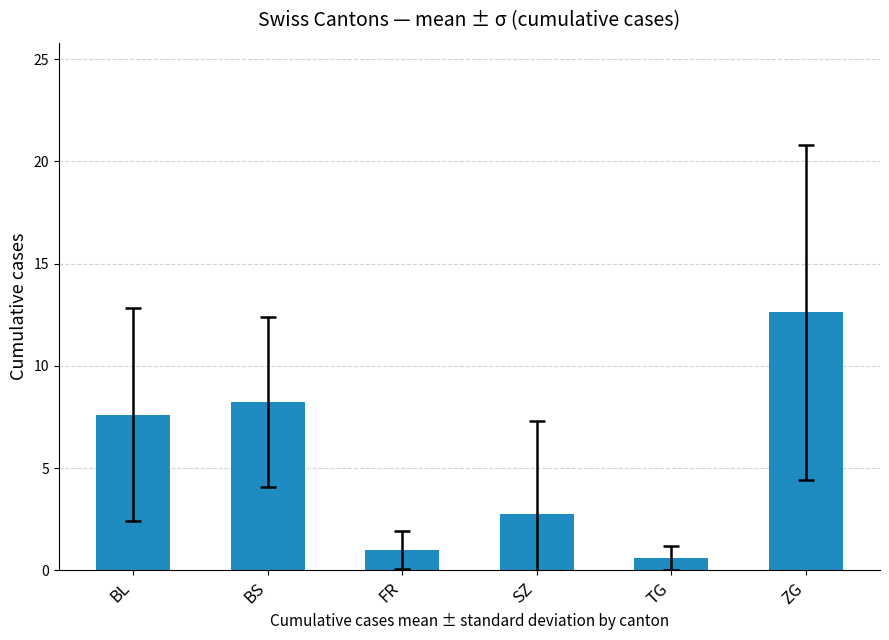

How many data points are less than 7?

3